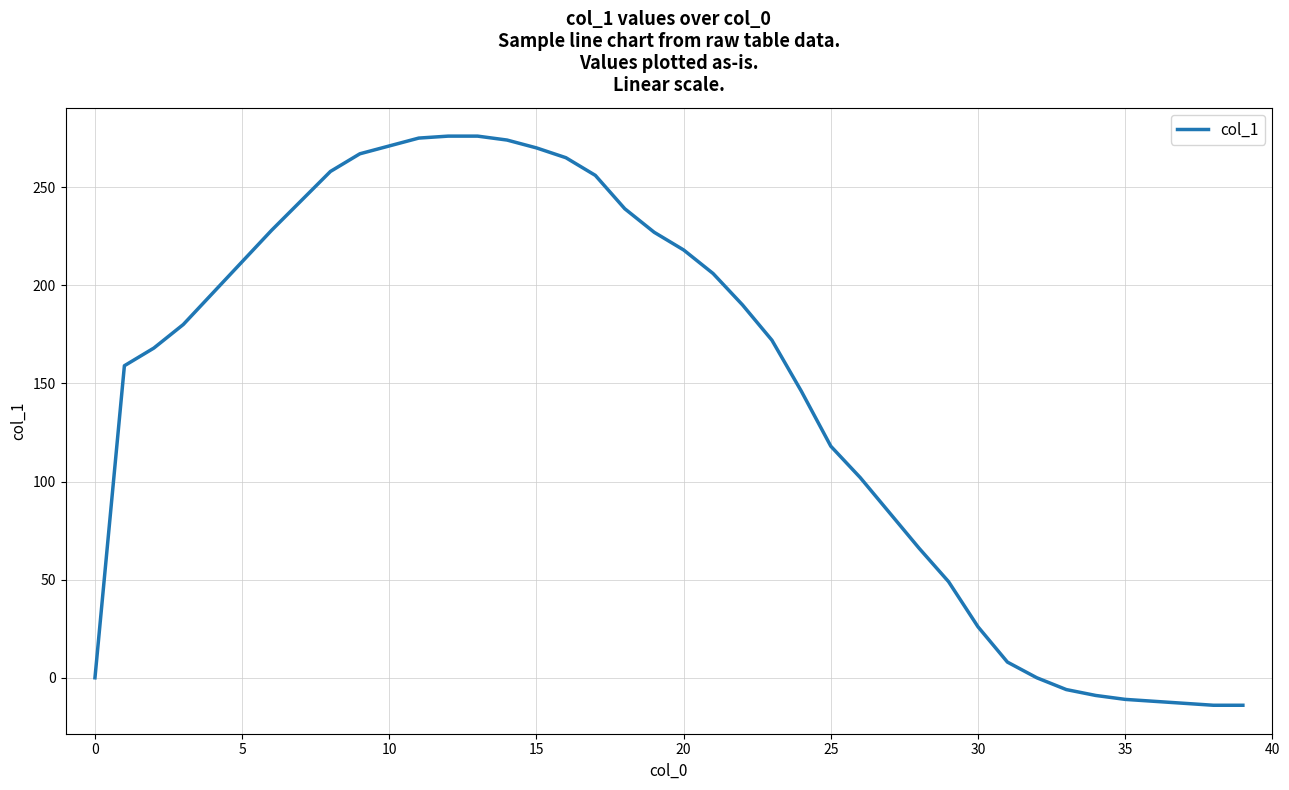

What is the difference between the maximum and minimum values?

290